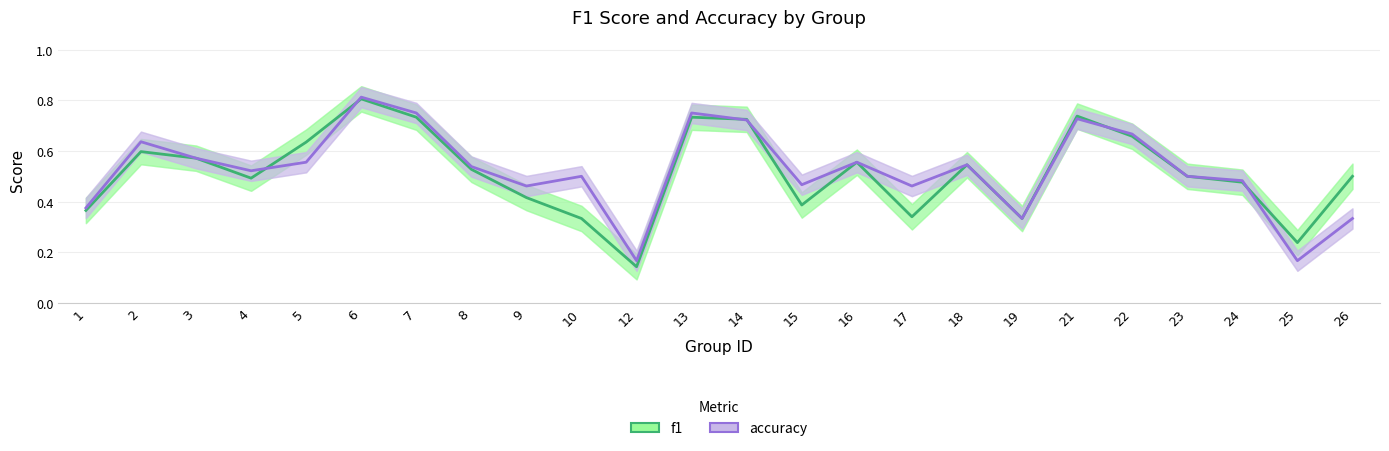

The value of accuracy at 5 is 0.2. True or false?

False